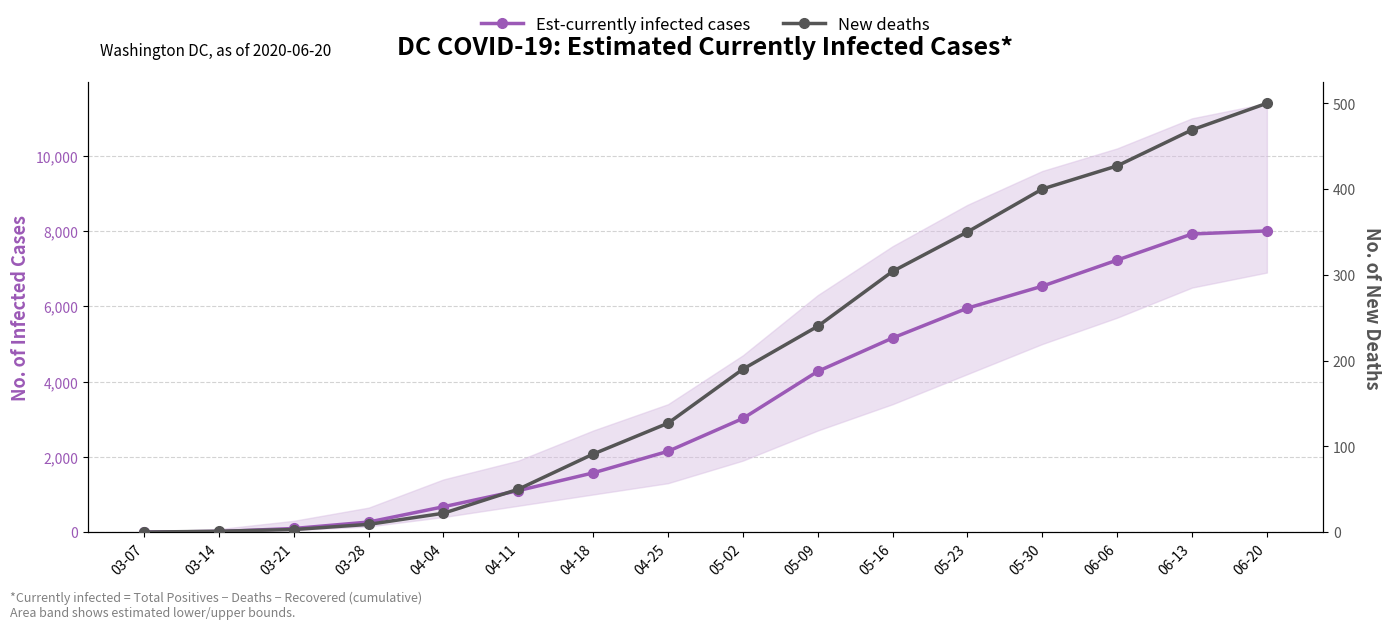

What is the average value of the New deaths series?

199